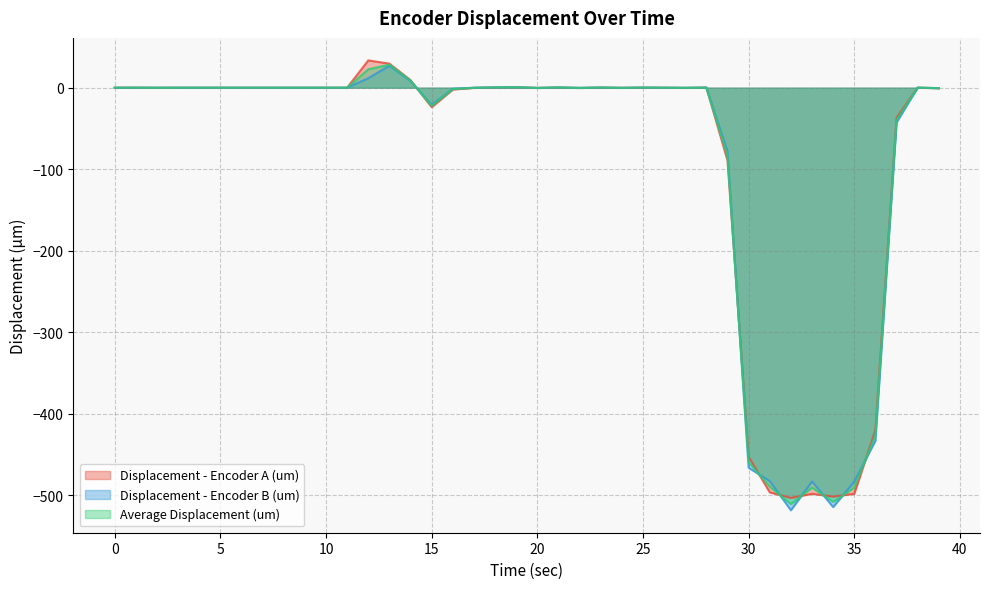

How many distinct data groups are displayed?

3